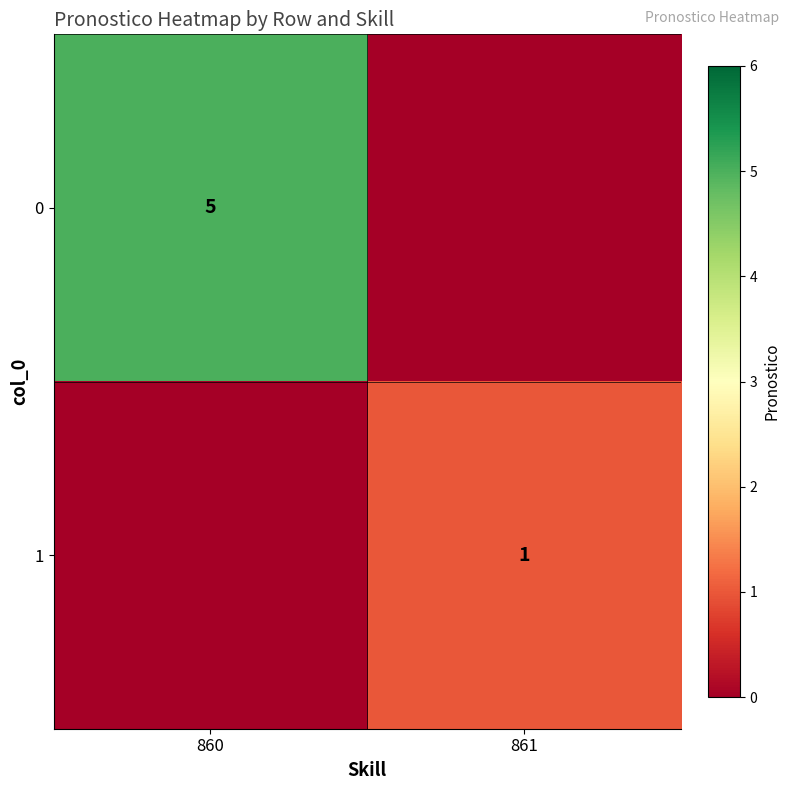

Is it true that 0 equals 5 at 860?

True